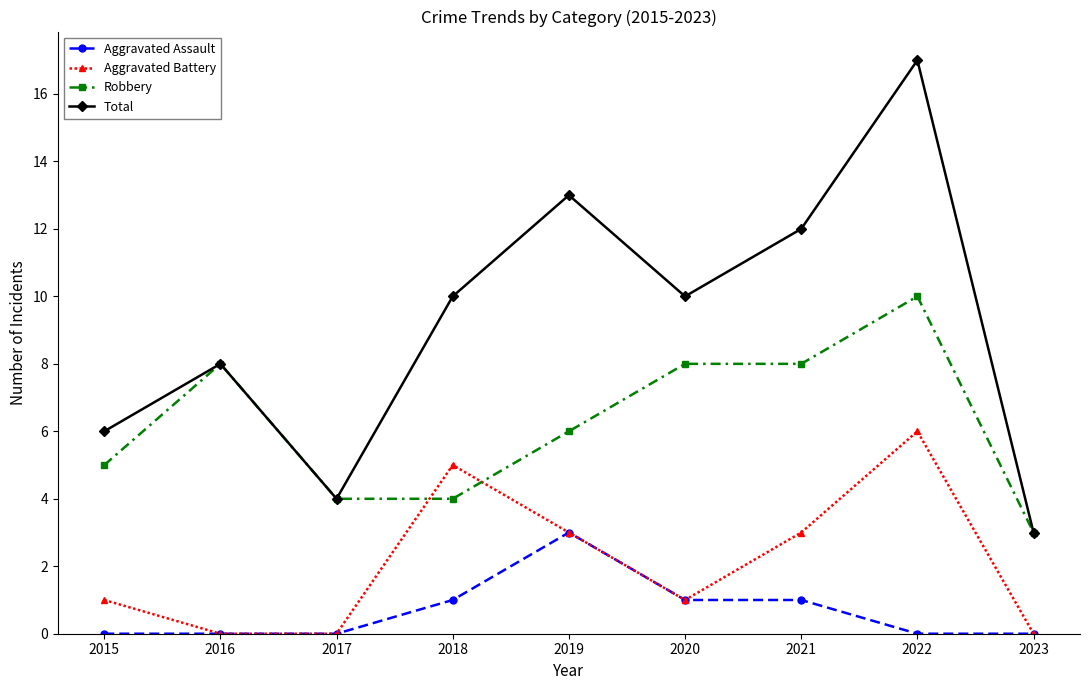

What are all the series names shown in the legend?

Aggravated Assault, Aggravated Battery, Robbery, Total